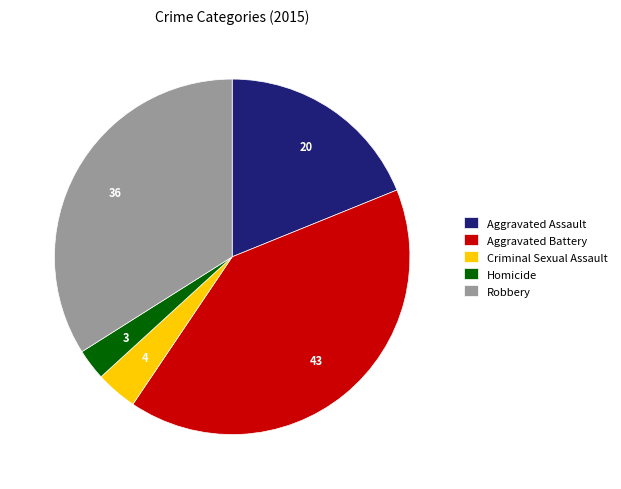

Rank the categories by value from highest to lowest.

Aggravated Battery, Robbery, Aggravated Assault, Criminal Sexual Assault, Homicide